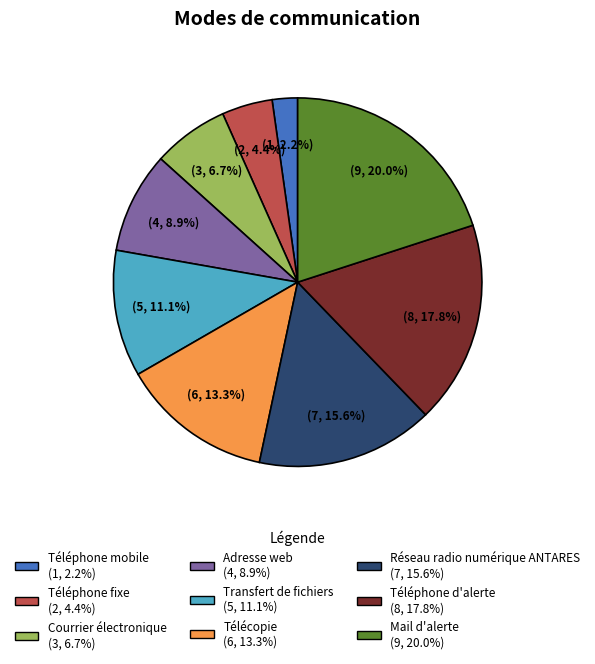

To the nearest percent, what portion does Téléphone d'alerte represent?

18%